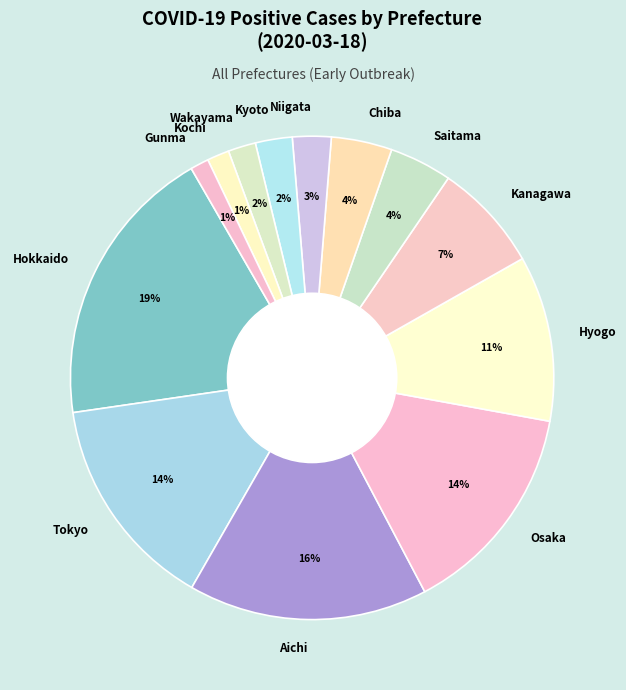

To the nearest percent, what percentage of the pie is Wakayama?

2%